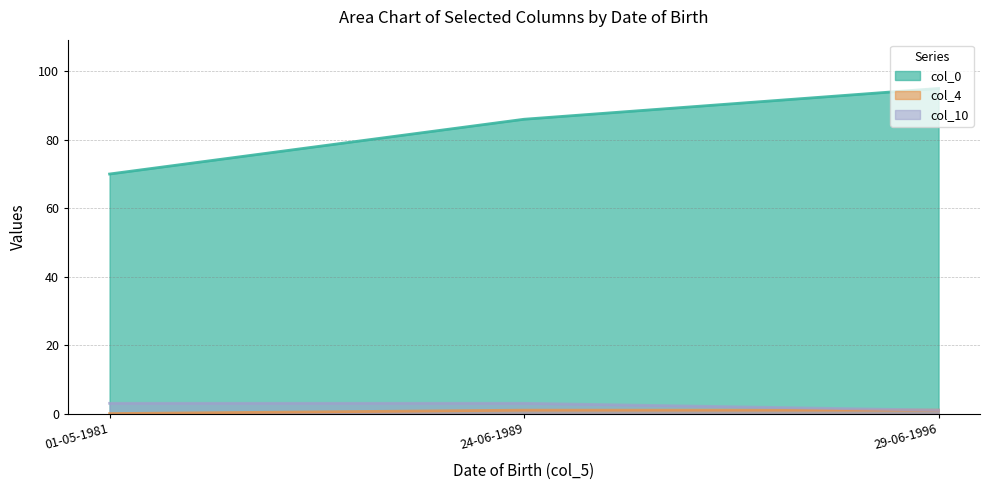

Between 01-05-1981 and 29-06-1996, which series saw the biggest shift?

col_0